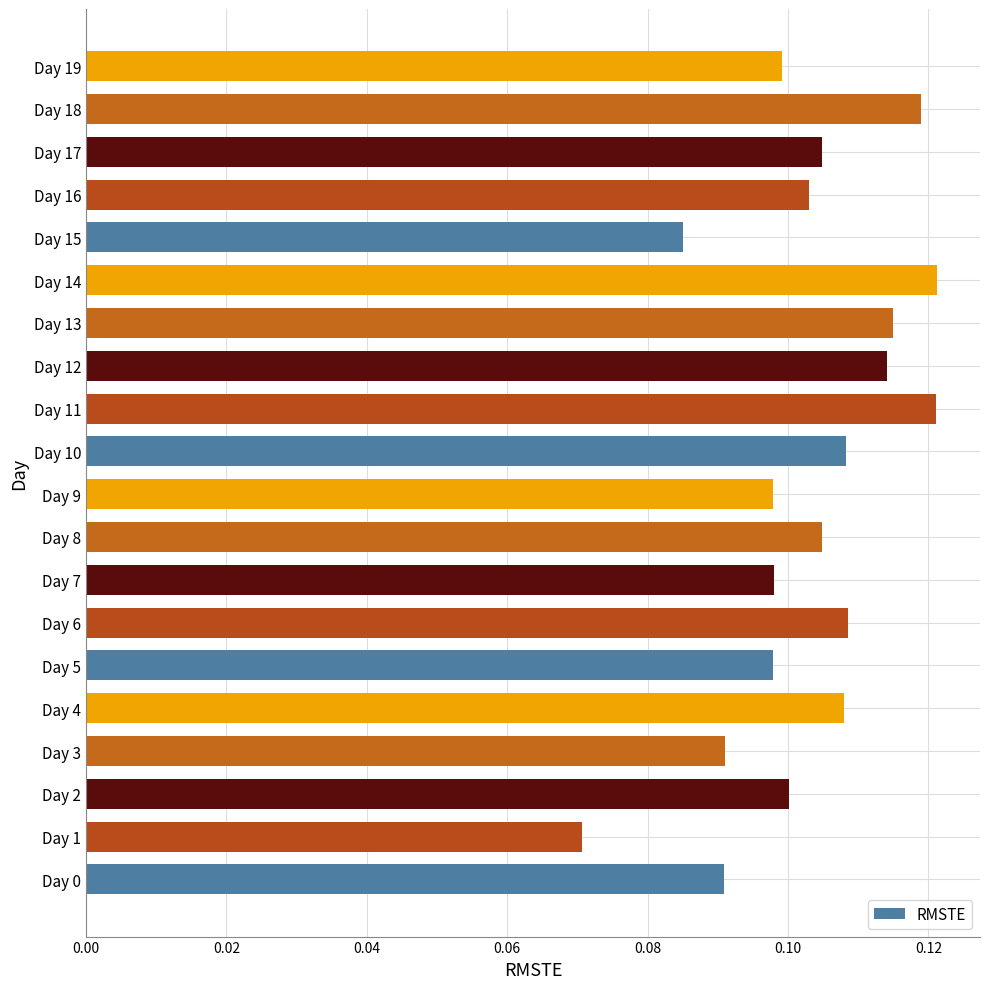

Count the values in the range 0 to 1.

20